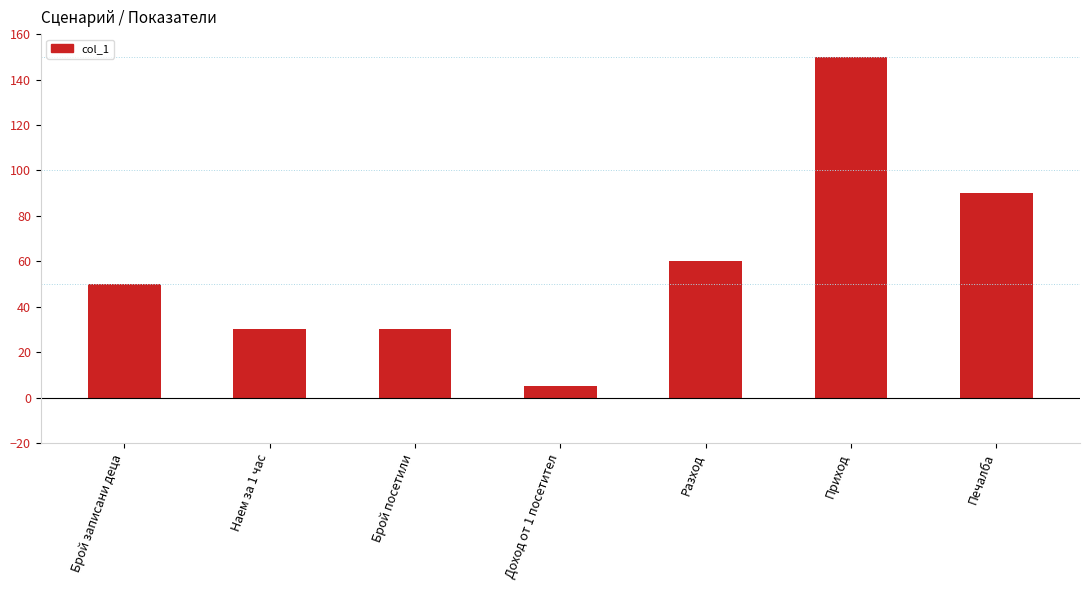

Which label corresponds to the largest value in the chart?

Приход